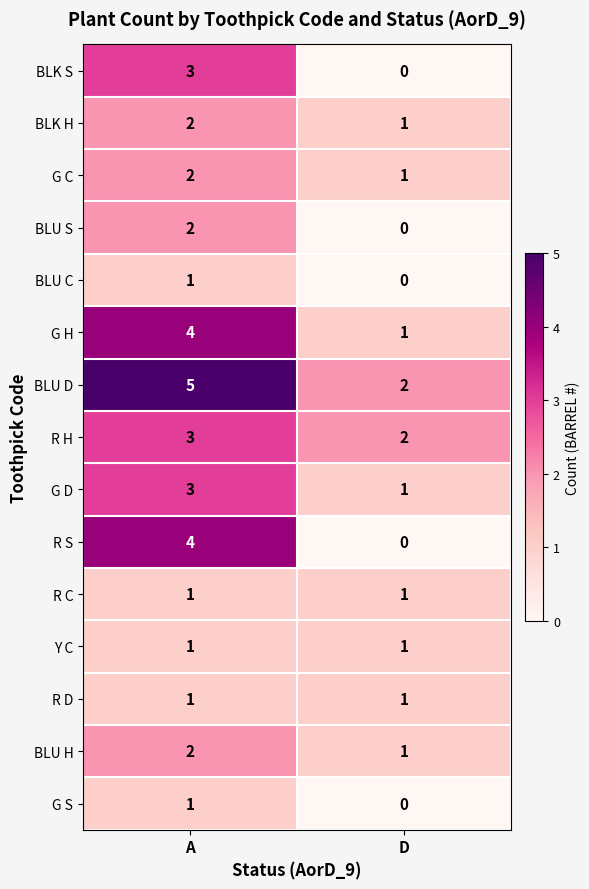

What is the total value across all series at A?

35